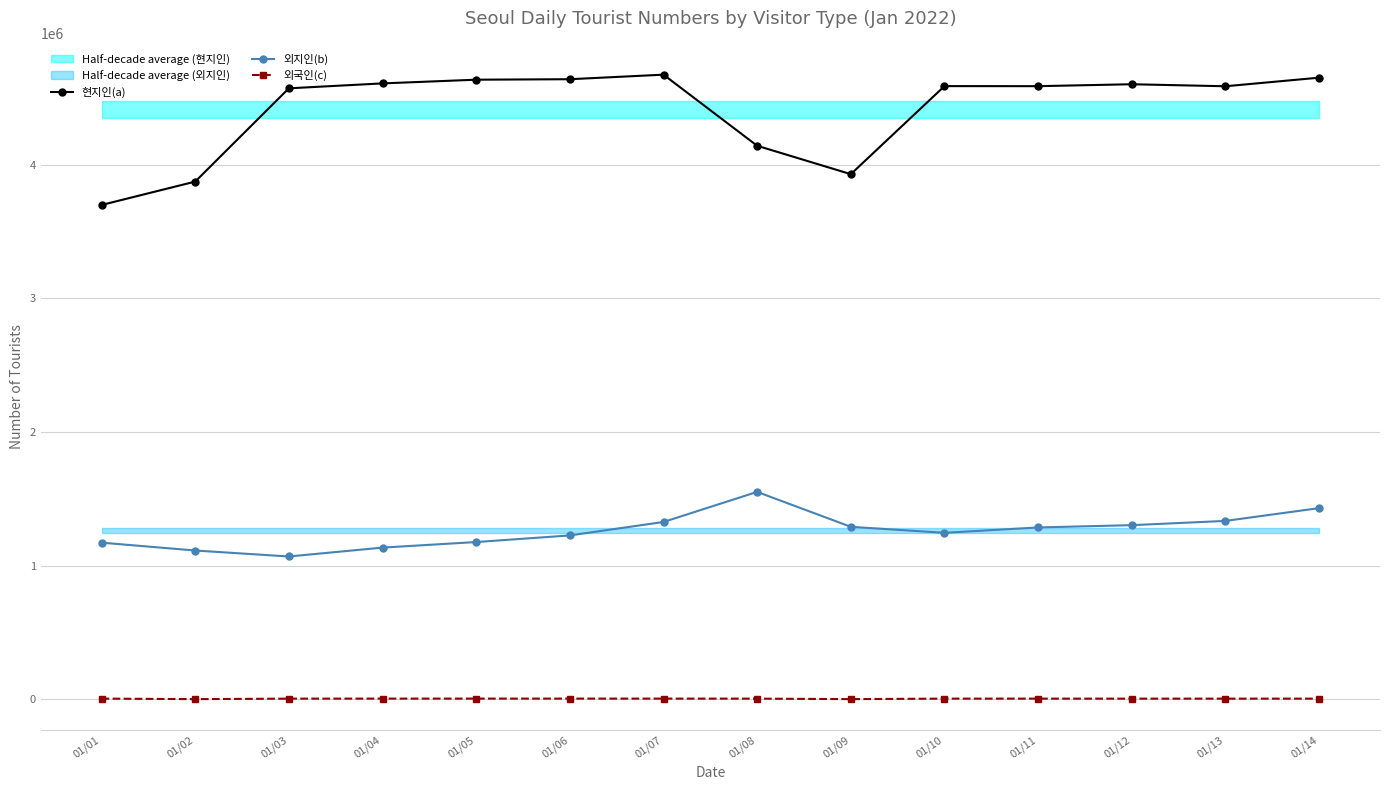

In 현지인(a), how many points are lower than both neighbors (excluding endpoints)?

3